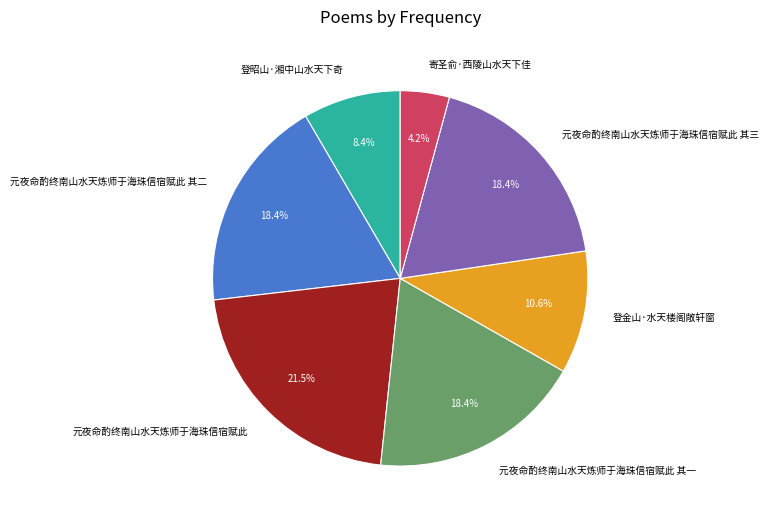

Which slice is the largest?

元夜命酌终南山水天炼师于海珠信宿赋此